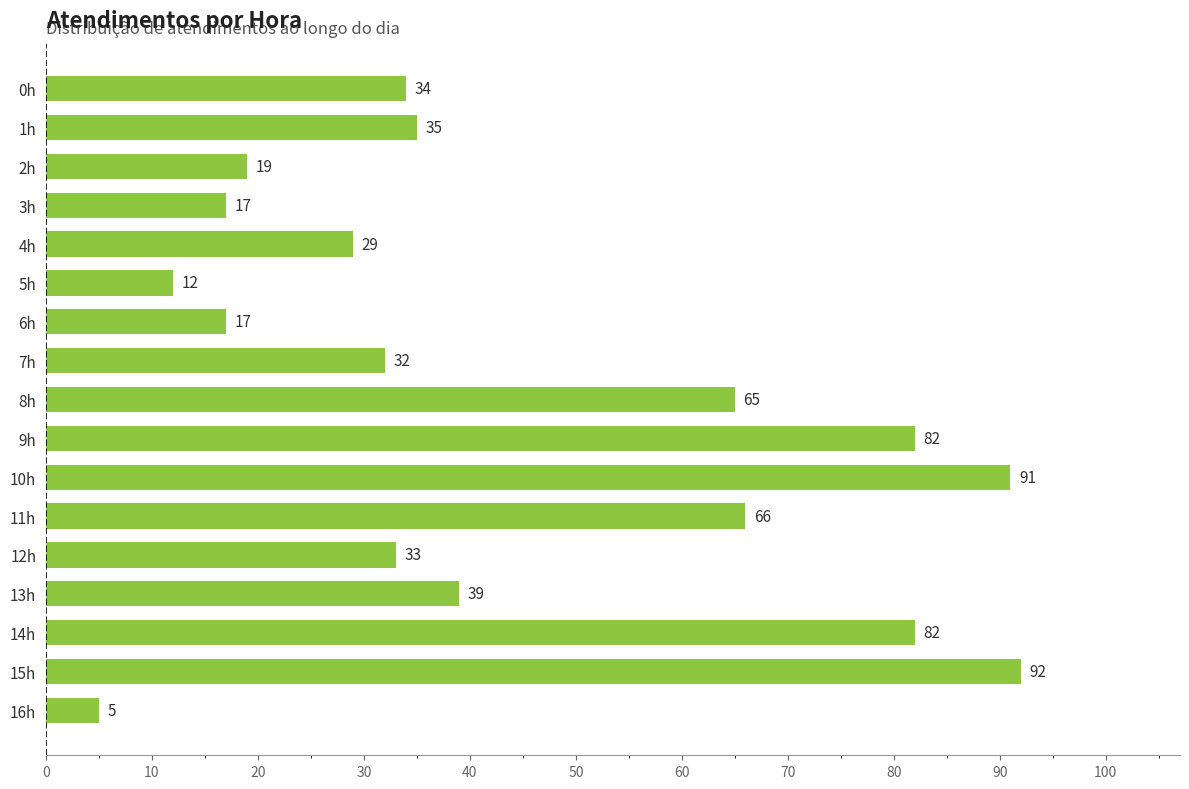

How many values are below 34?

8